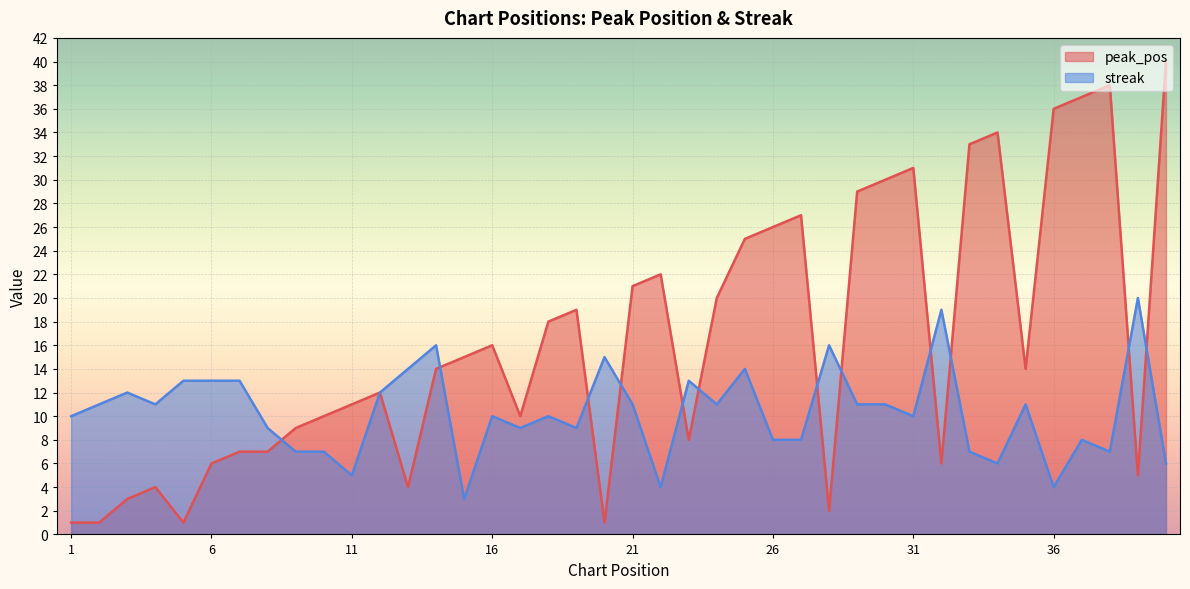

True or false: streak has a value of 27 at 39.

False